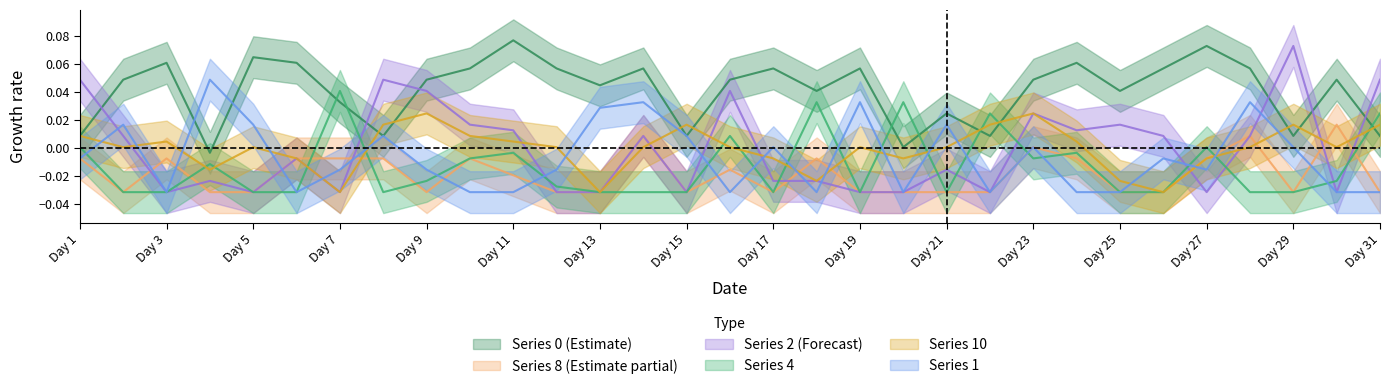

How many data points in 8 are above 0?

4